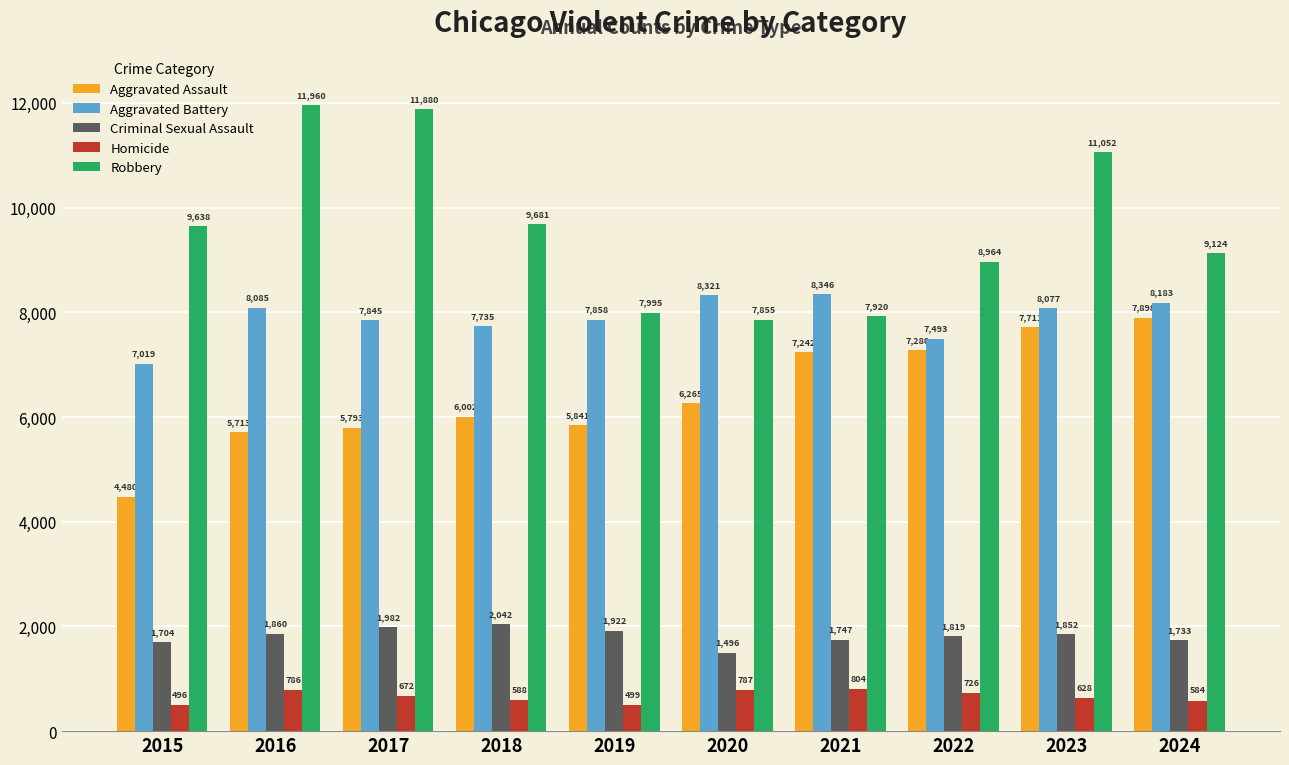

How many bars are there in each group?

5